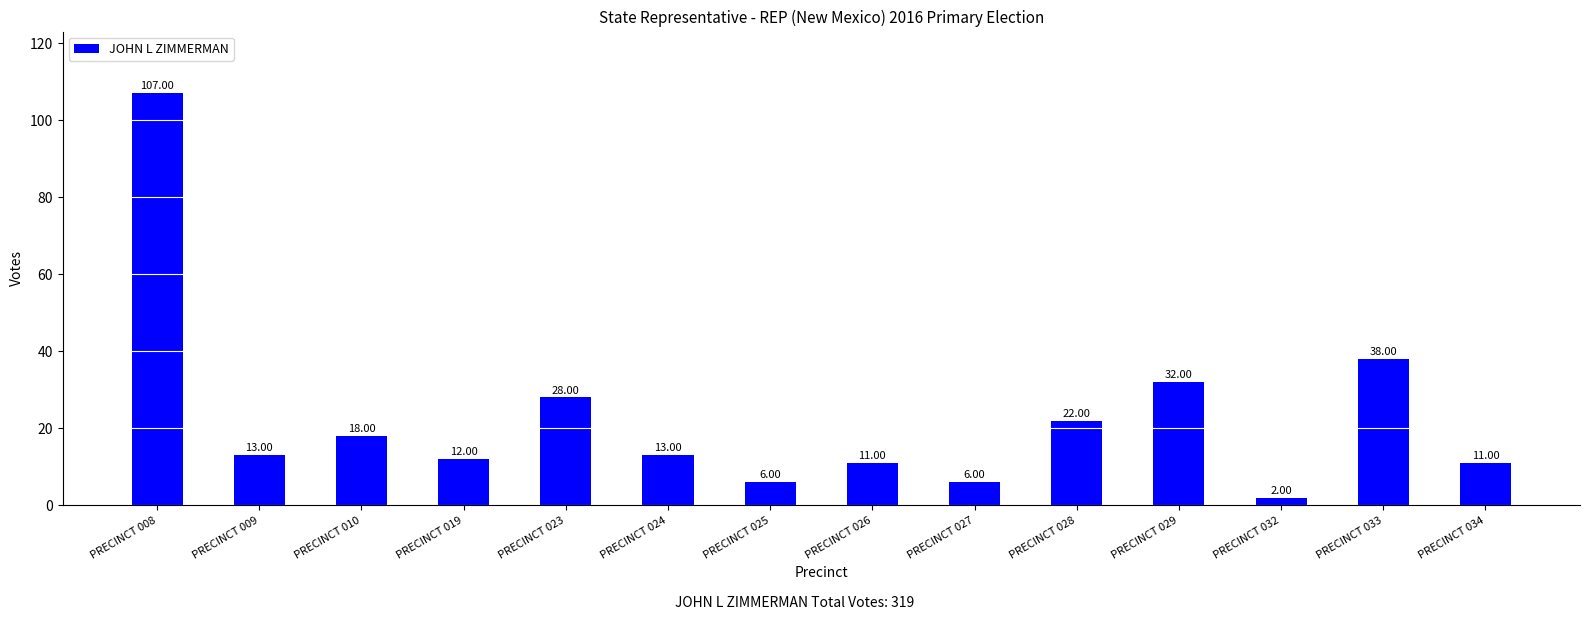

What is the value of the 14th bar from the left?

11